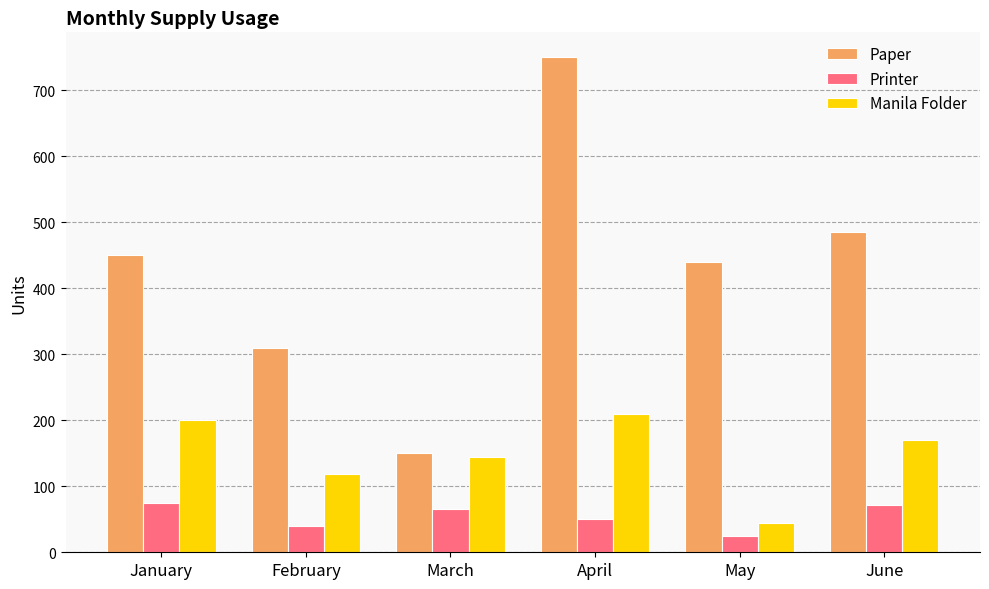

What is the spread (max minus min) of values at March?

85